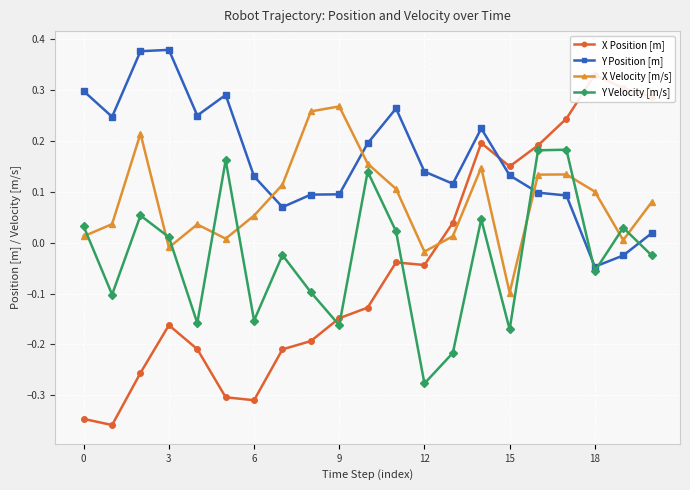

How many negative values does the Y Velocity [m/s] series have?

11